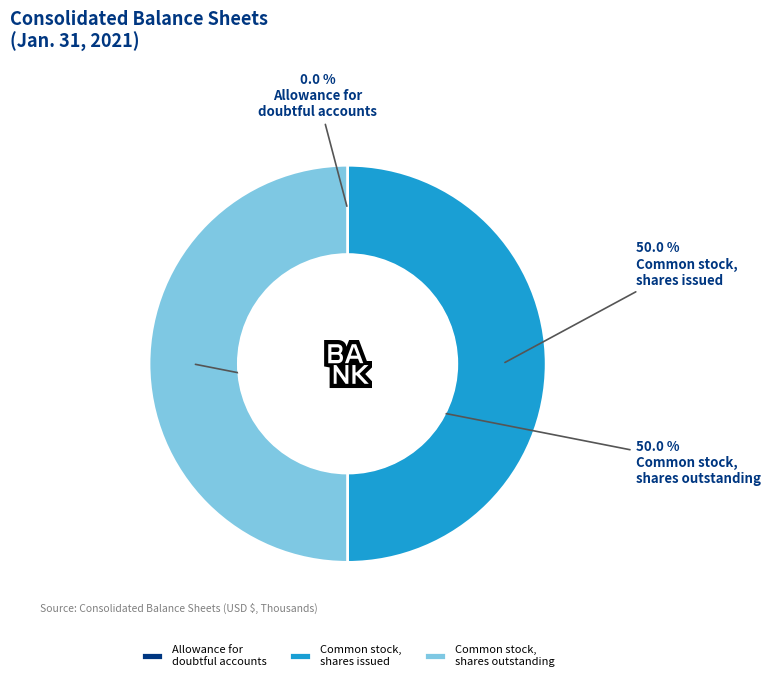

To the nearest percent, what is the difference between the largest and smallest slice percentages?

50%